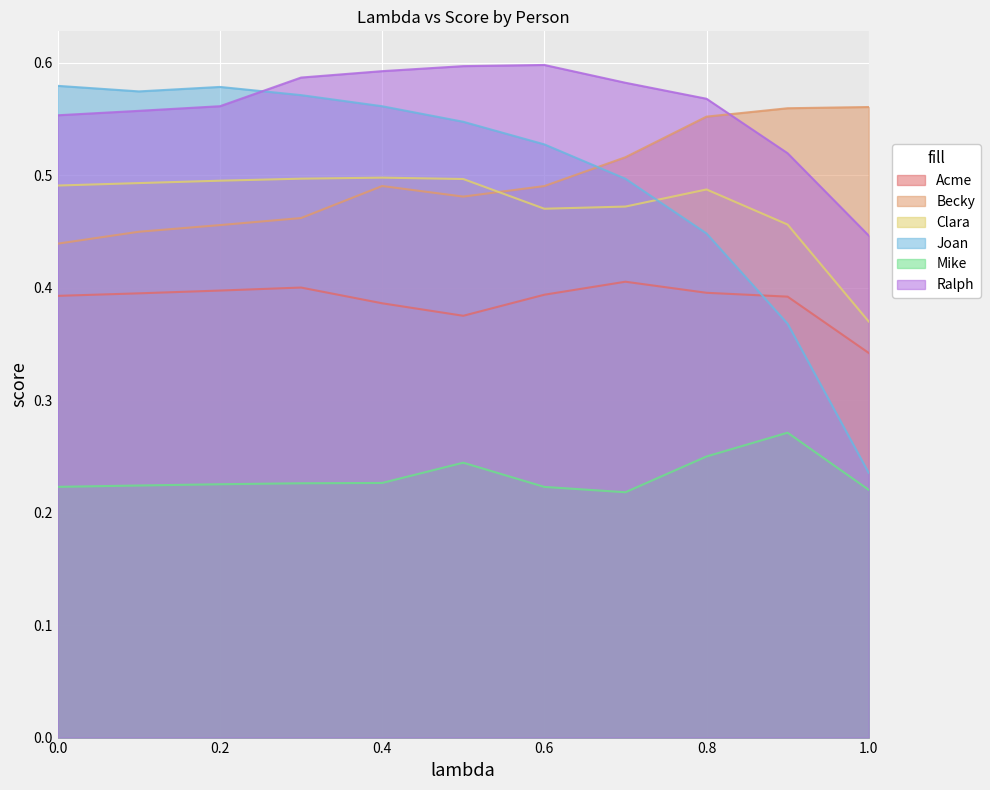

What value does the Ralph series have at 0.7?

0.6